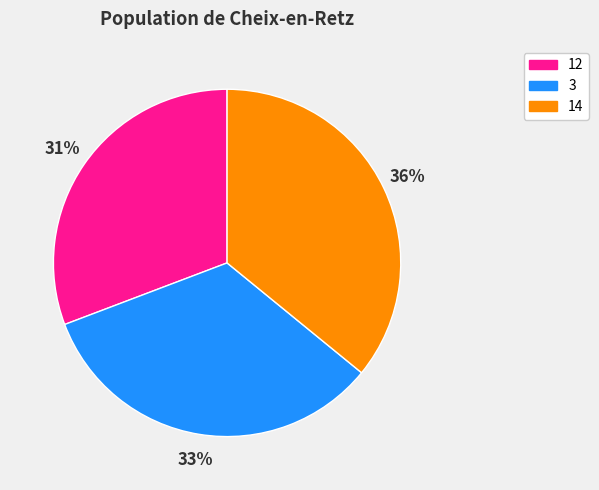

Count the number of slices in the pie.

3